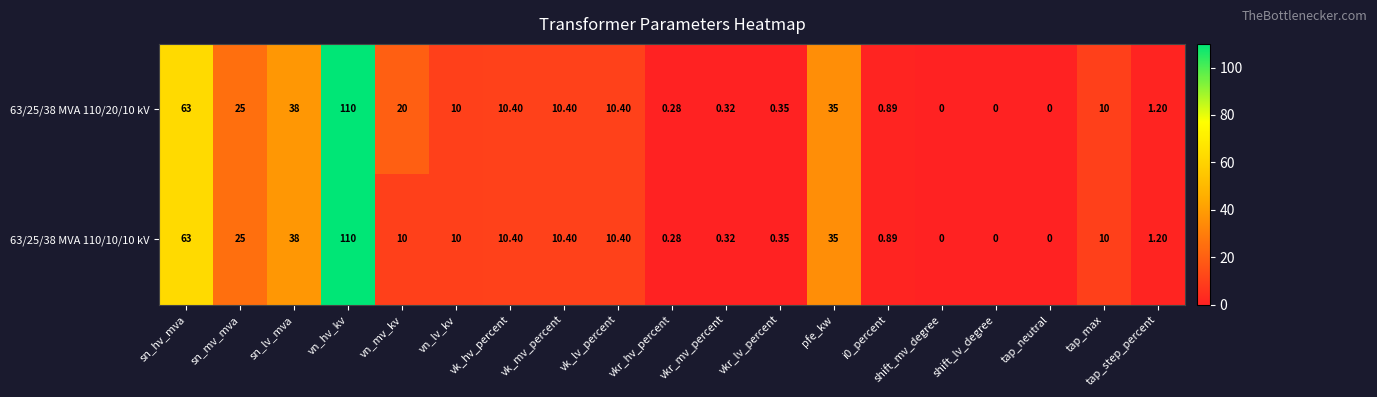

How many data points does each series have?

19